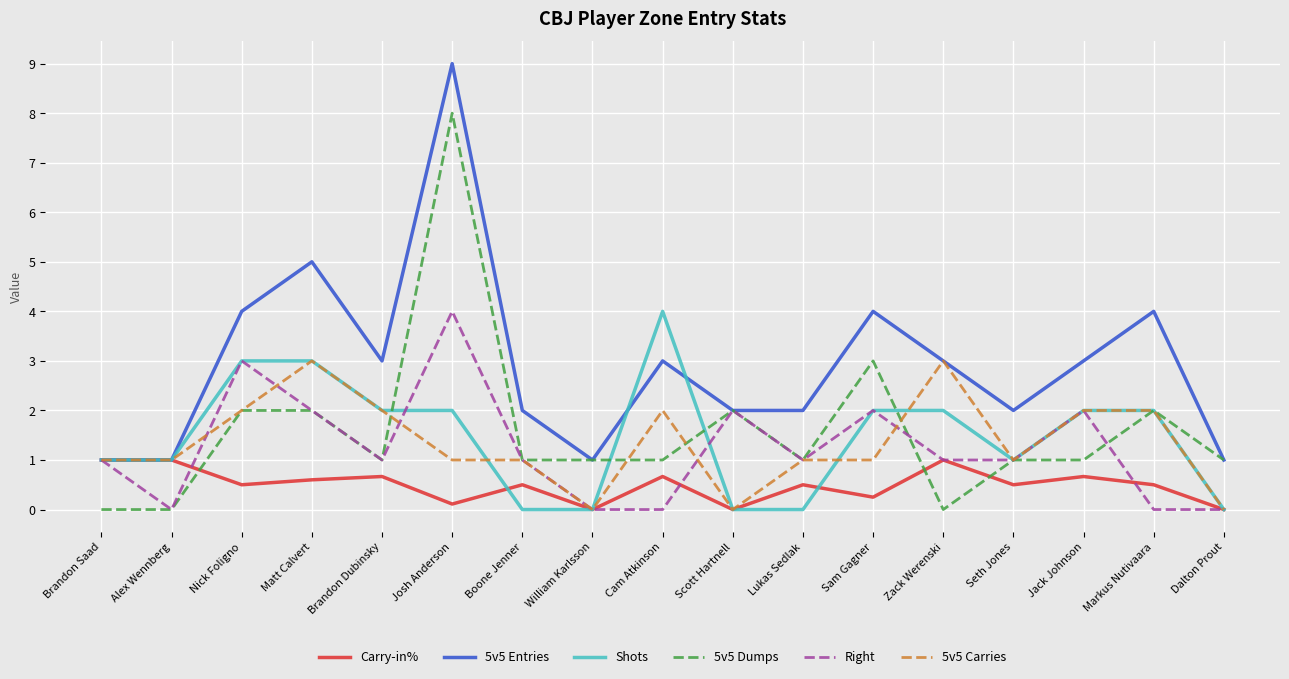

What is the sum of all Shots values?

25.0